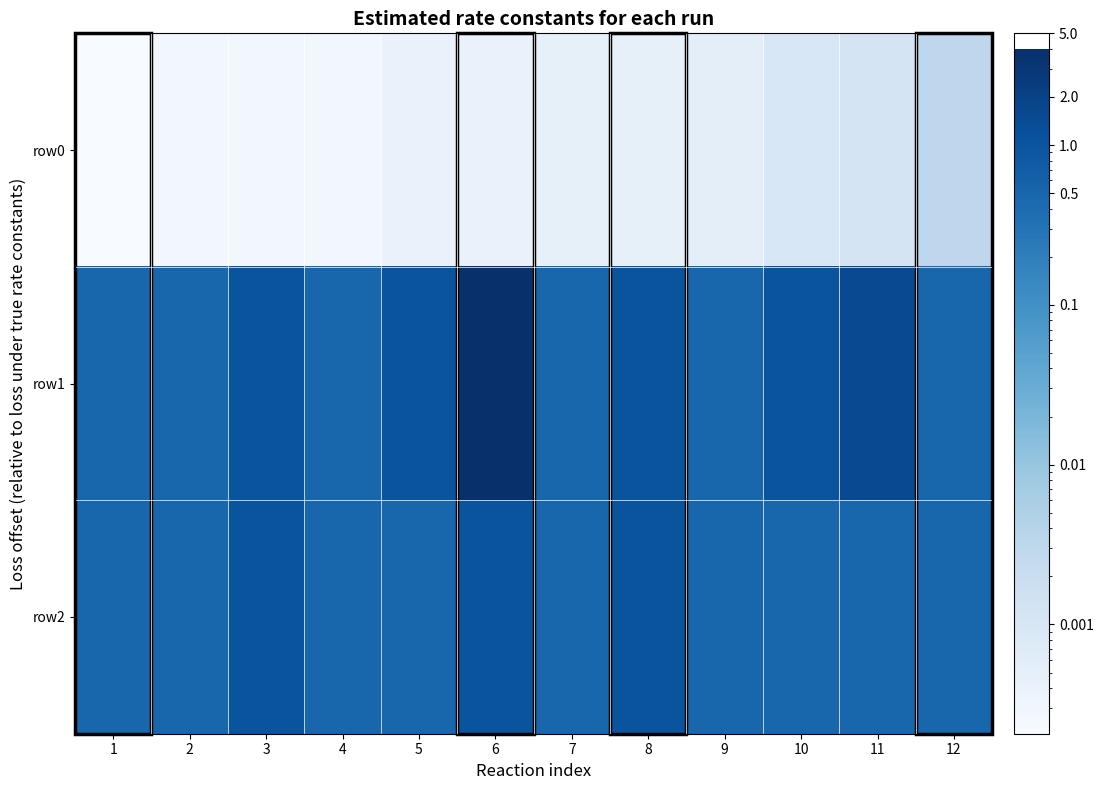

Which has a higher value, 2 or 11?

11